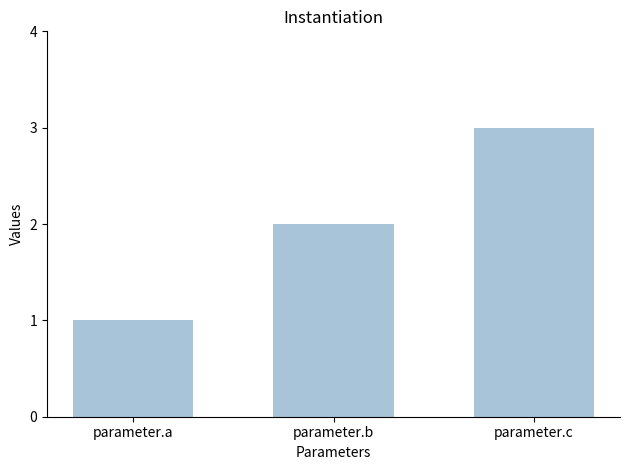

What value does the data have at parameter.b?

2